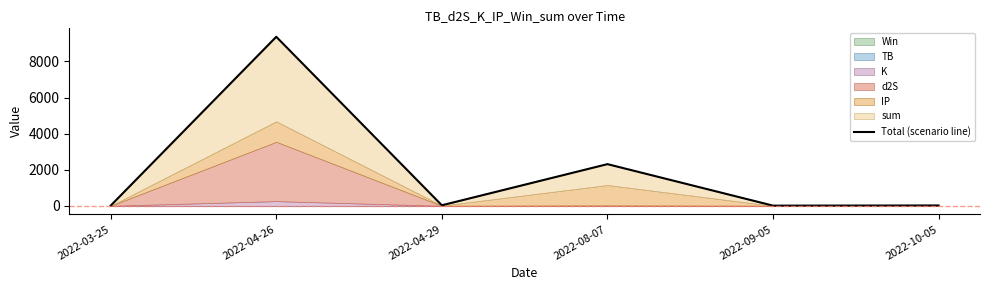

True or false: the data shows 2311.0 at 2022-08-07.

True